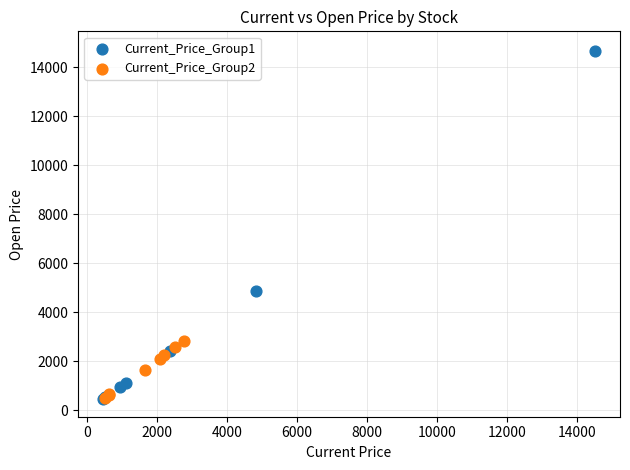

Which series reaches the maximum Y coordinate?

Current_Price_Group1